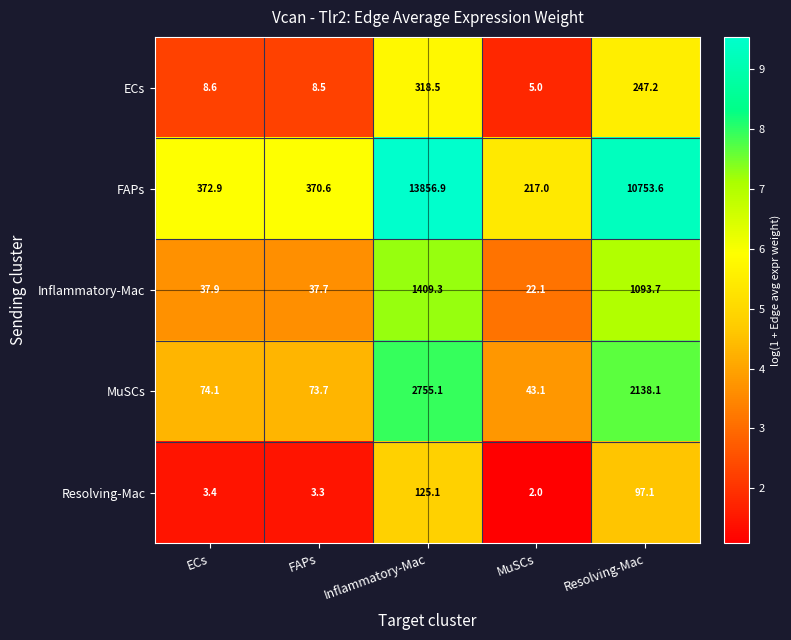

What is the difference between the ECs values at MuSCs and Inflammatory-Mac?

313.5